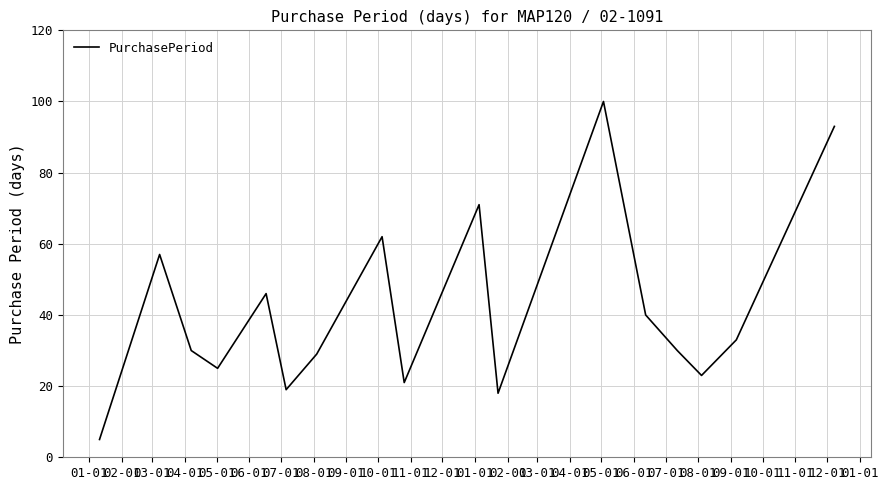

What is the maximum value shown in the chart?

100